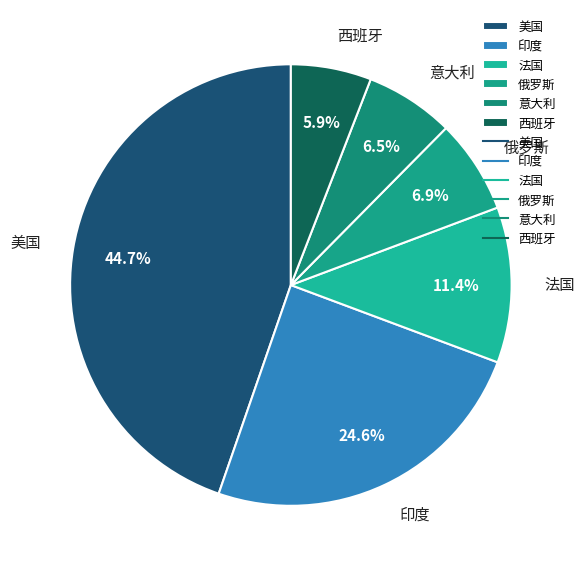

Does any single category account for the majority?

No